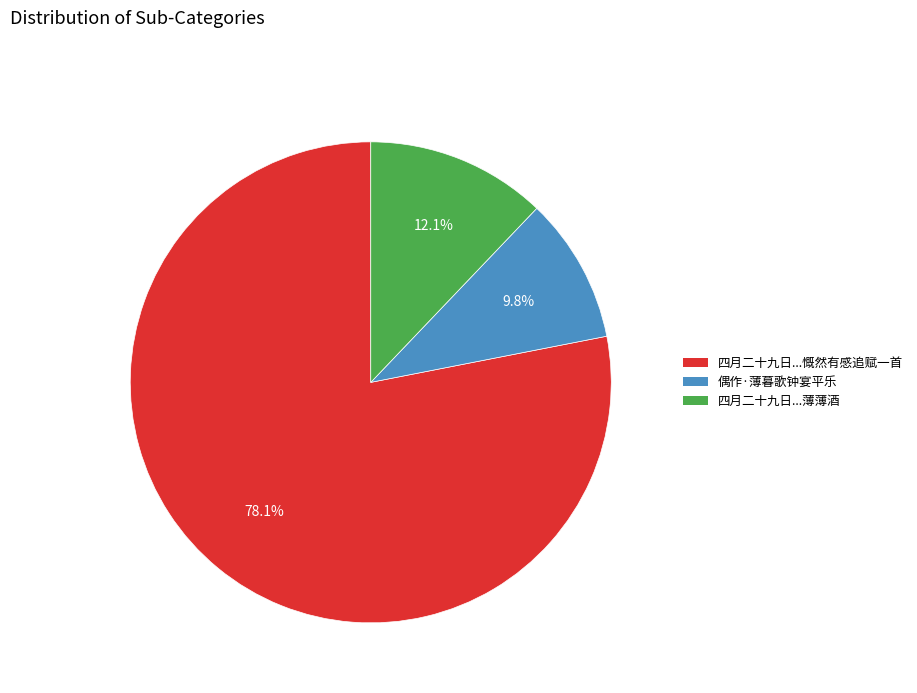

Is there any slice that represents more than half of the pie?

Yes